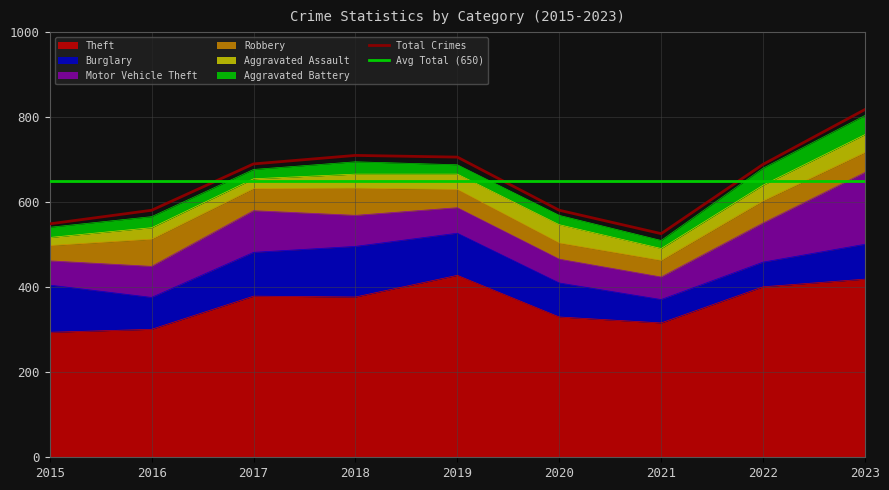

What is the highest value of the Aggravated Assault series?

43